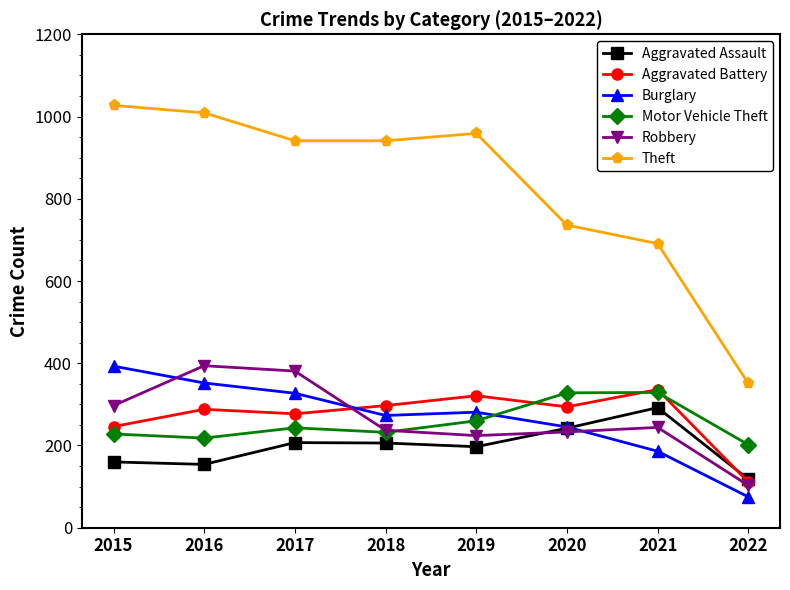

What is the sum of all Burglary values?

2132